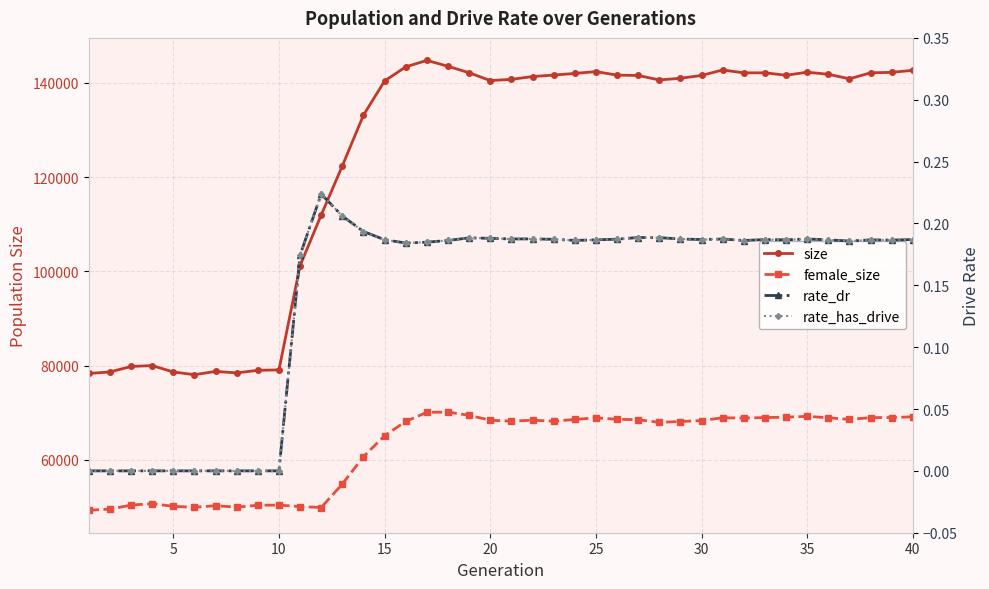

How many positive values does the rate_has_drive series have?

30